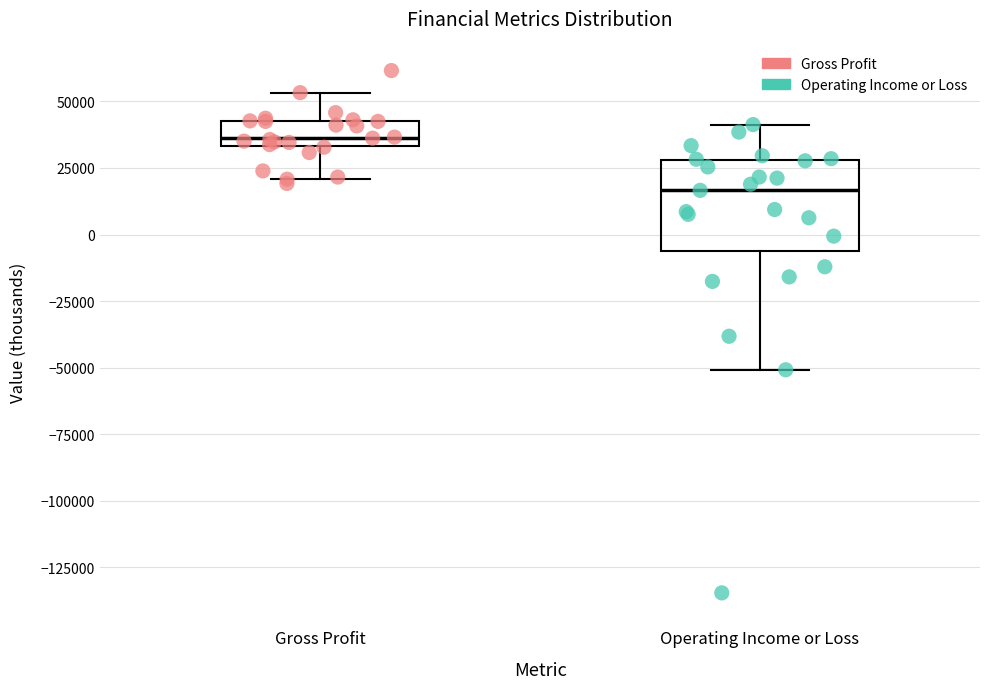

Reading left to right, transcribe this box plot: for each box, give where its median line is, the range the box spans, and where its two whiskers end, as read against the y-axis. The values are not printed on the chart, so give them approximately, as read against the axis.

Gross Profit: median 35000 (just above the box's lower edge), box 35000 to 45000, whiskers 20000 to 55000
Operating Income or Loss: median 15000, box -5000 to 30000, whiskers -50000 to 40000